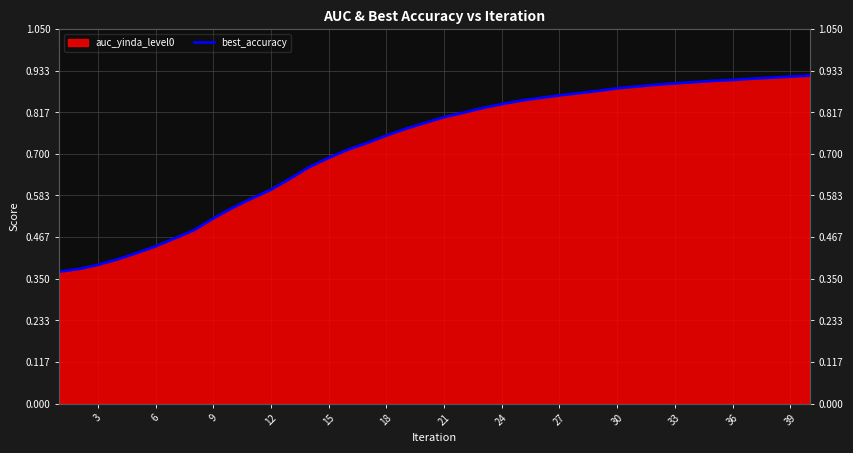

True or false: there are more than 0 points higher than both neighbors.

False